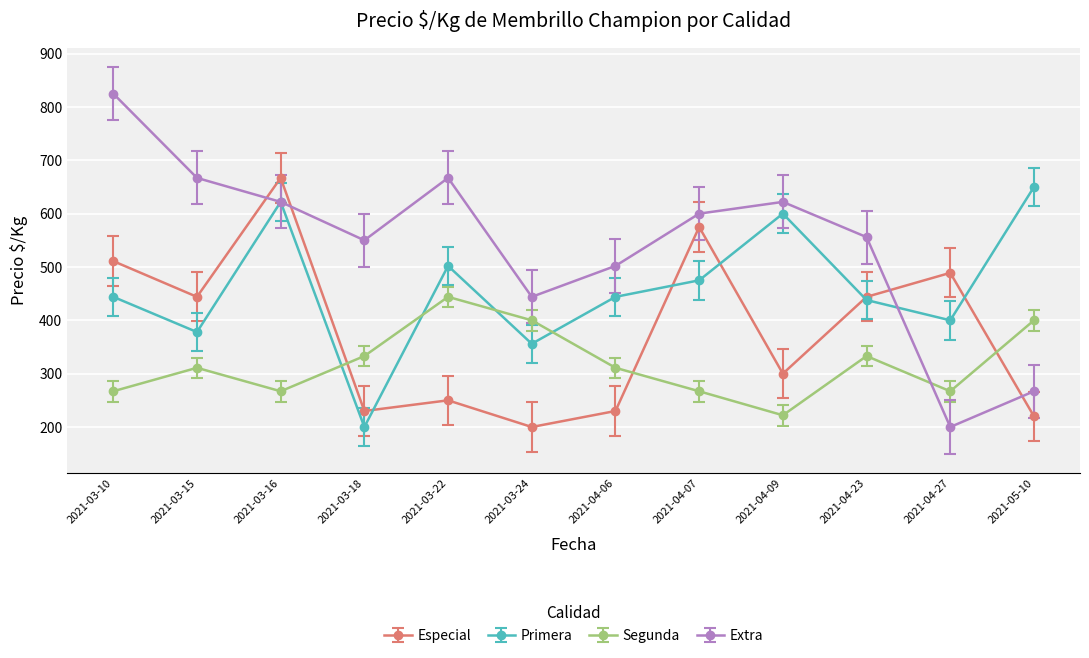

What is the maximum value shown in the chart?

825